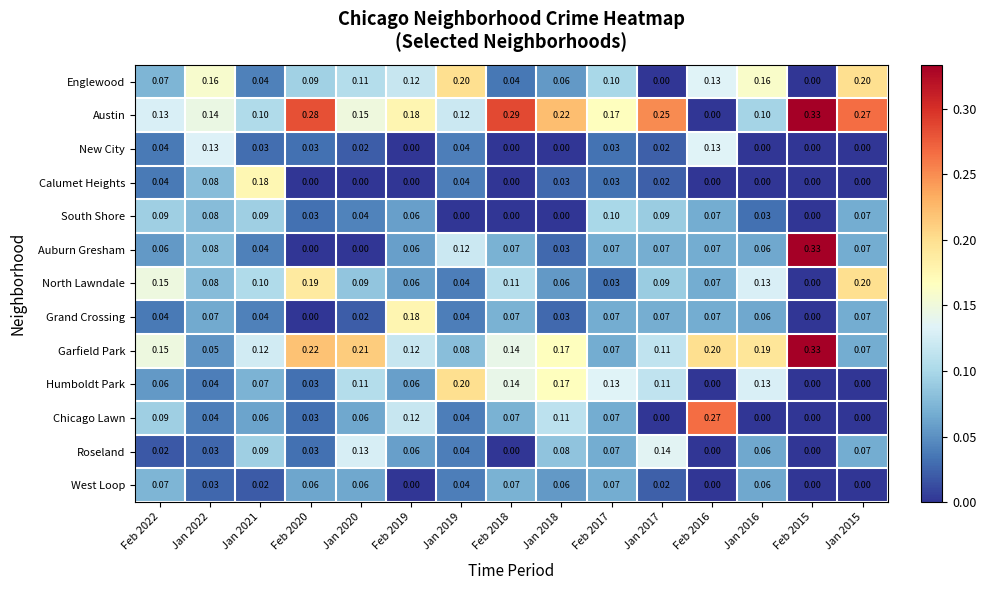

Between Jan 2019 and Jan 2016, which series saw the biggest shift?

Garfield Park